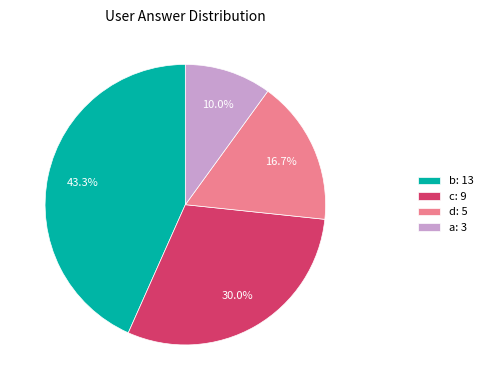

Is there any slice that represents more than half of the pie?

No